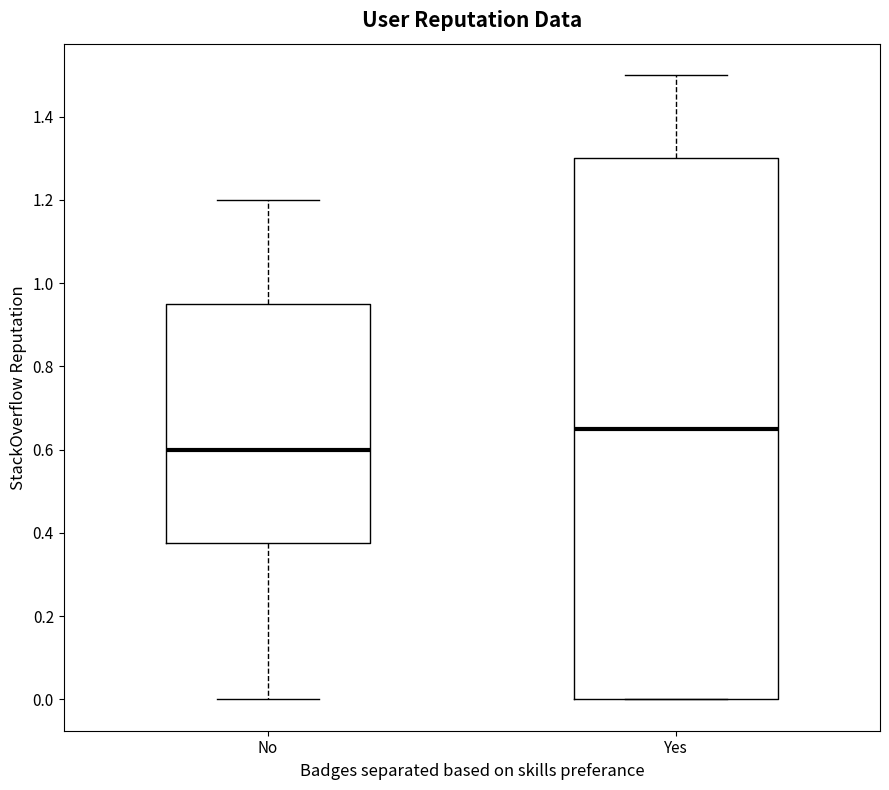

Reading left to right, transcribe this box plot: for each box, give where its median line is, the range the box spans, and where its two whiskers end, as read against the y-axis. The values are not printed on the chart, so give them approximately, as read against the axis.

No: median 0.60, box 0.38 to 0.96, whiskers 0.00 to 1.20
Yes: median 0.66, box 0.00 to 1.30, whiskers 0.00 to 1.50